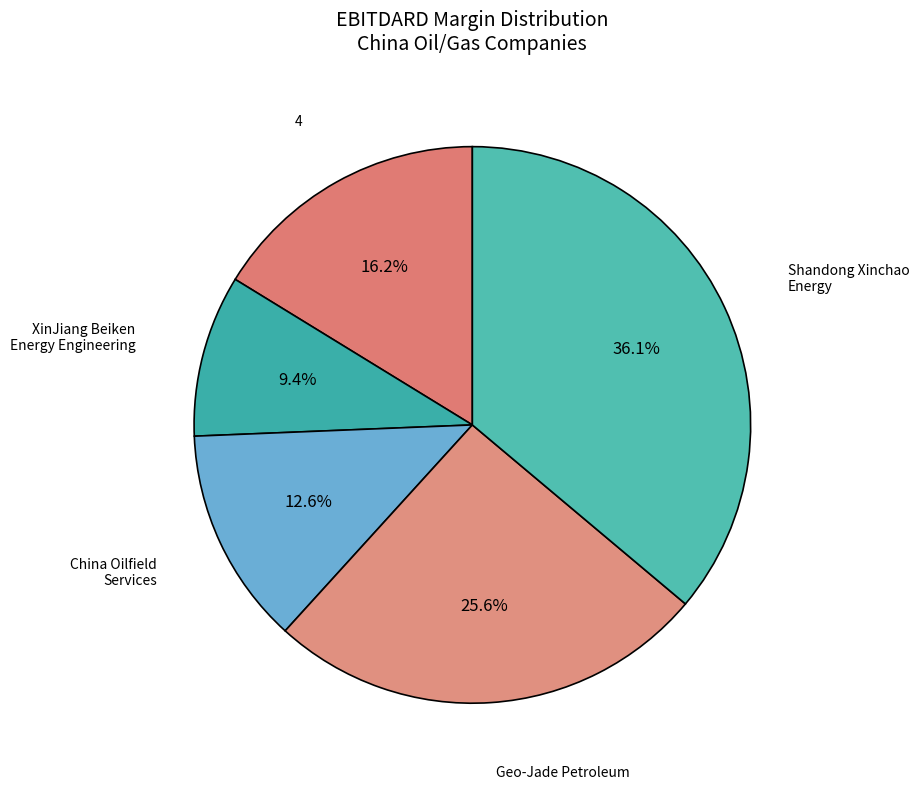

Count the number of slices in the pie.

5